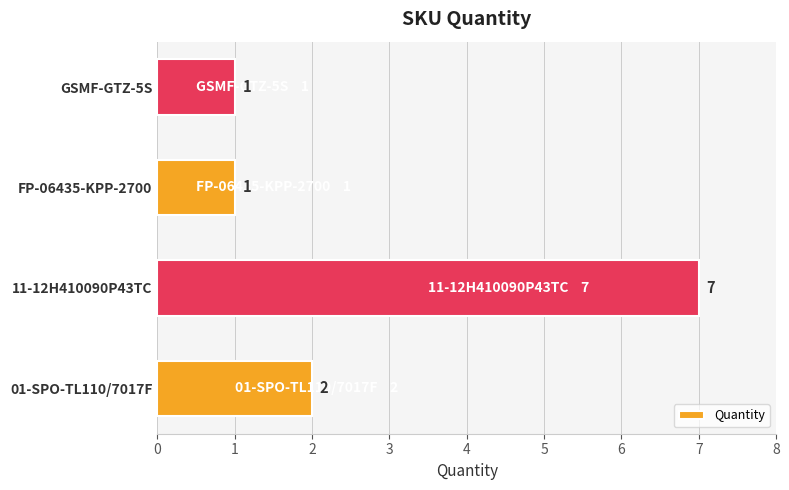

What is the maximum value shown in the chart?

7